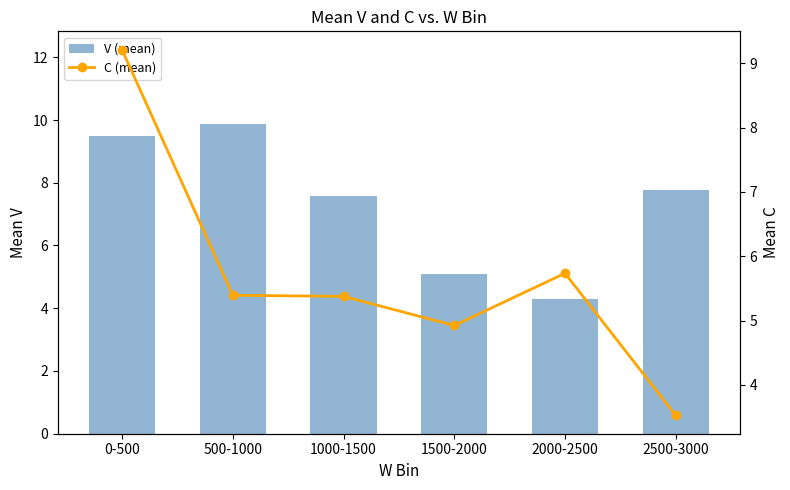

Reading left to right, list all the values displayed in this chart.

V (mean): 0-500=9.5	500-1000=9.9	1000-1500=7.6	1500-2000=5.1	2000-2500=4.3	2500-3000=7.8
C (mean): 0-500=9.2	500-1000=5.4	1000-1500=5.4	1500-2000=4.9	2000-2500=5.7	2500-3000=3.5